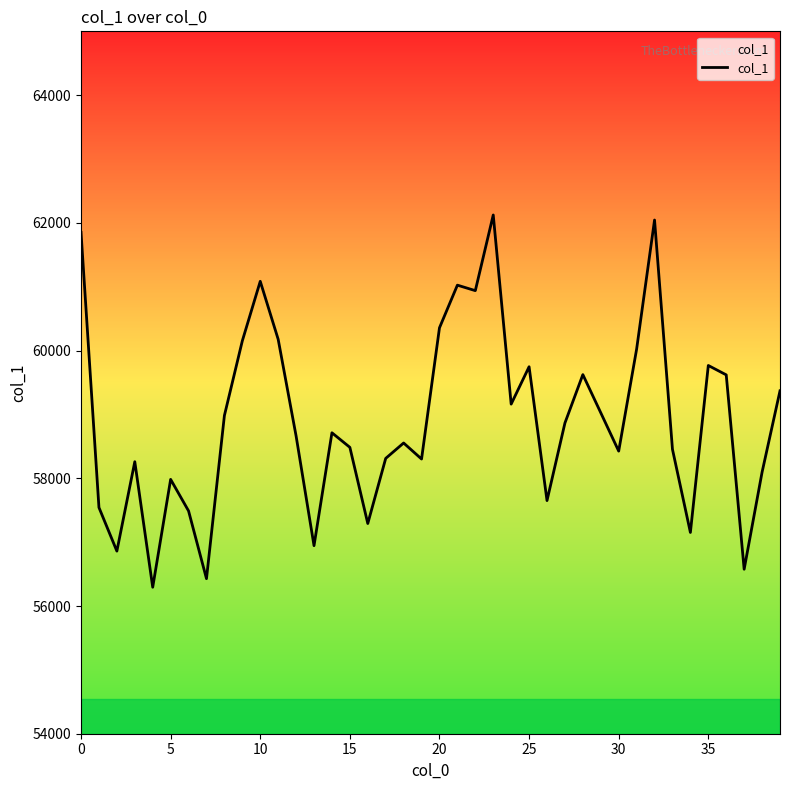

At which label is the value closest to 59209?

24